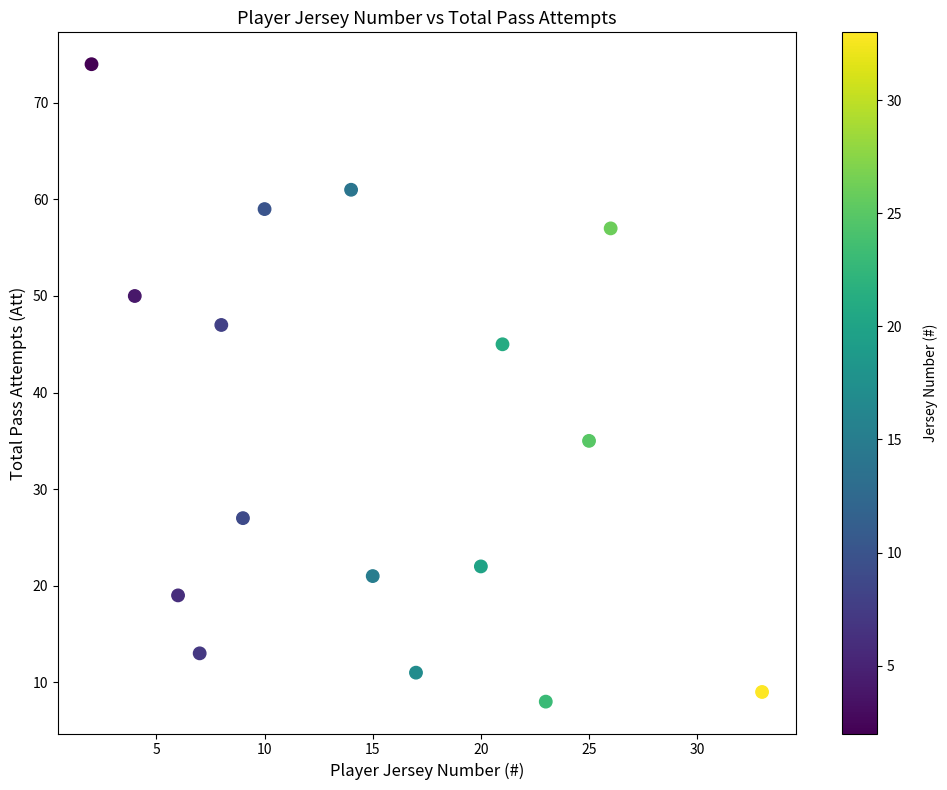

What is the range of X values (max minus min)?

31